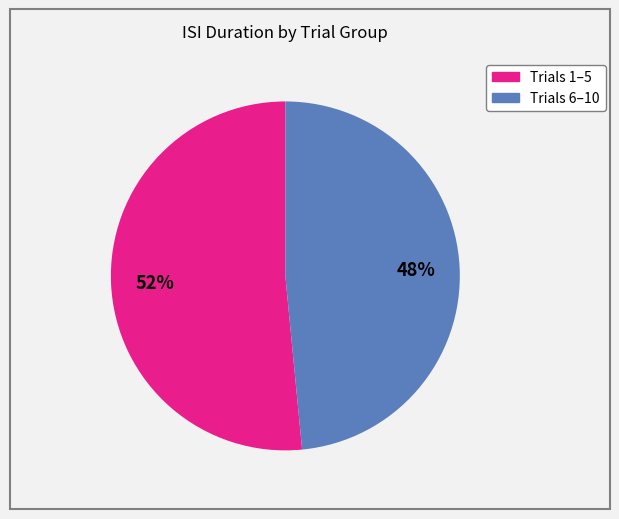

To the nearest percent, what is the average slice percentage?

50%